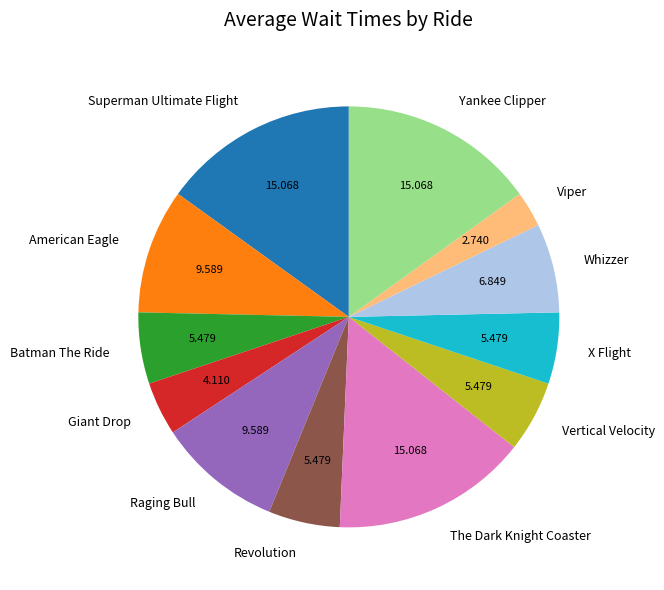

Which has a higher value, Viper or Batman The Ride?

Batman The Ride